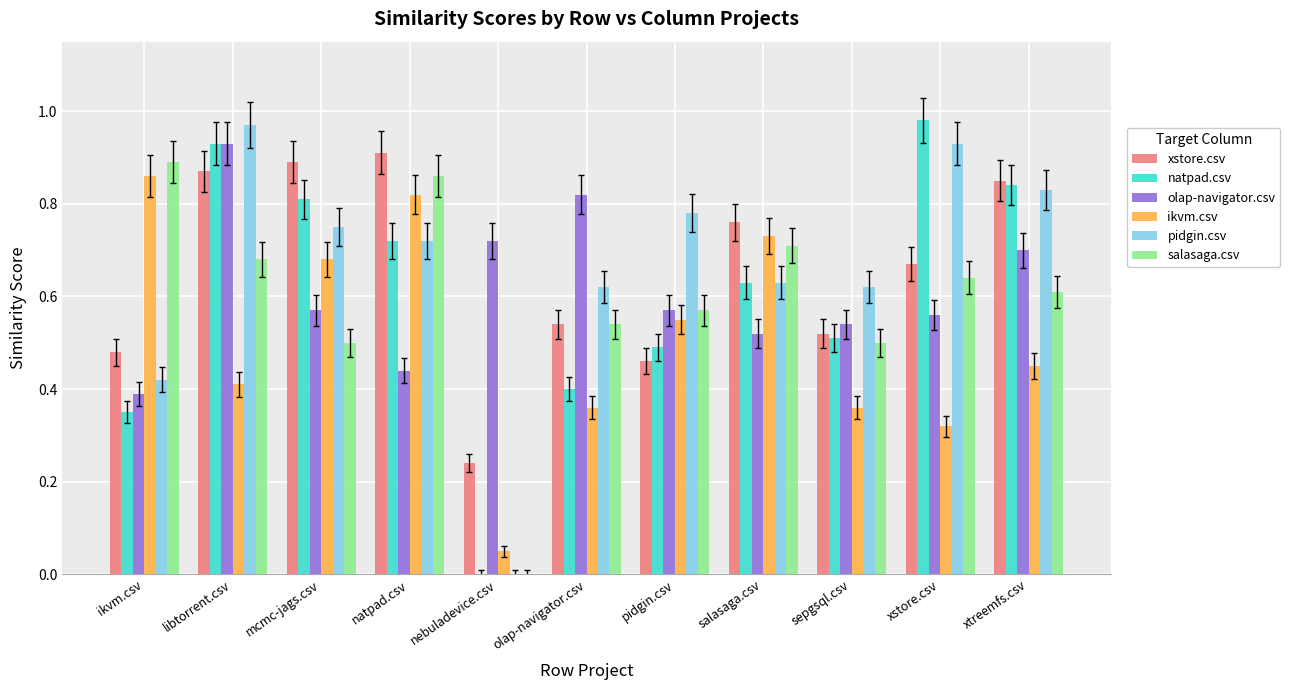

At which category is the sum across all series the highest?

libtorrent.csv